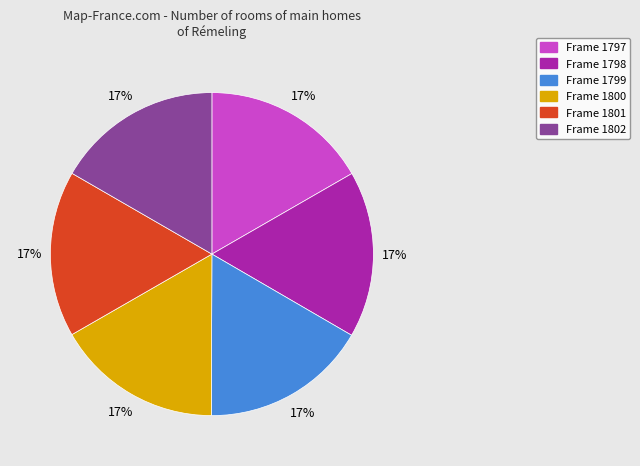

Does Frame 1802 represent more than half of the total?

No